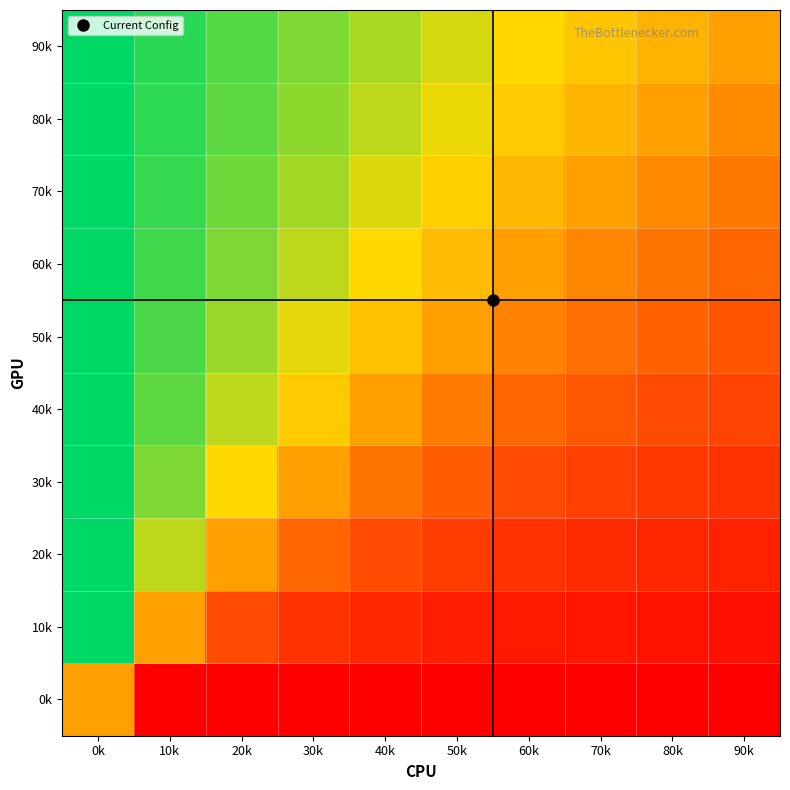

Which has a higher value, 90k or 40k?

90k